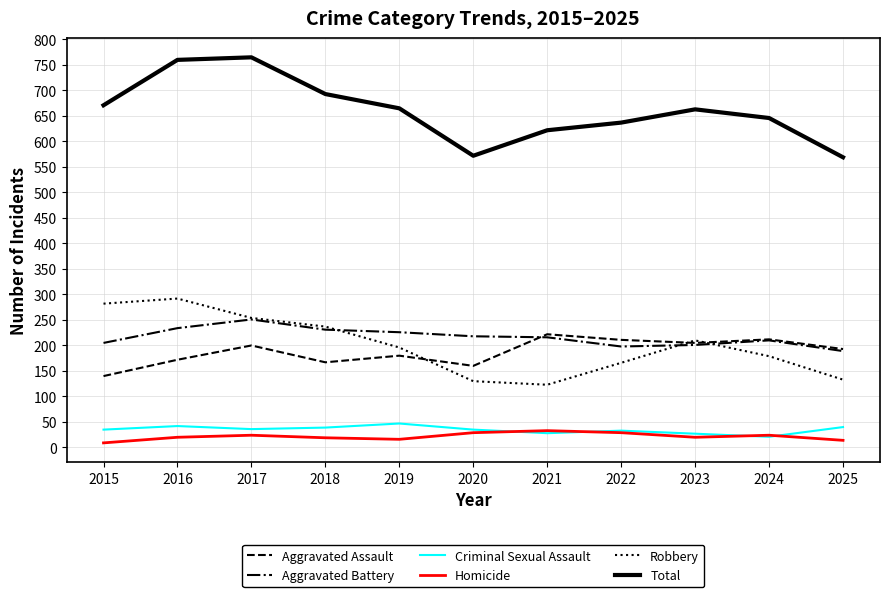

Does the chart have visible grid lines?

Yes